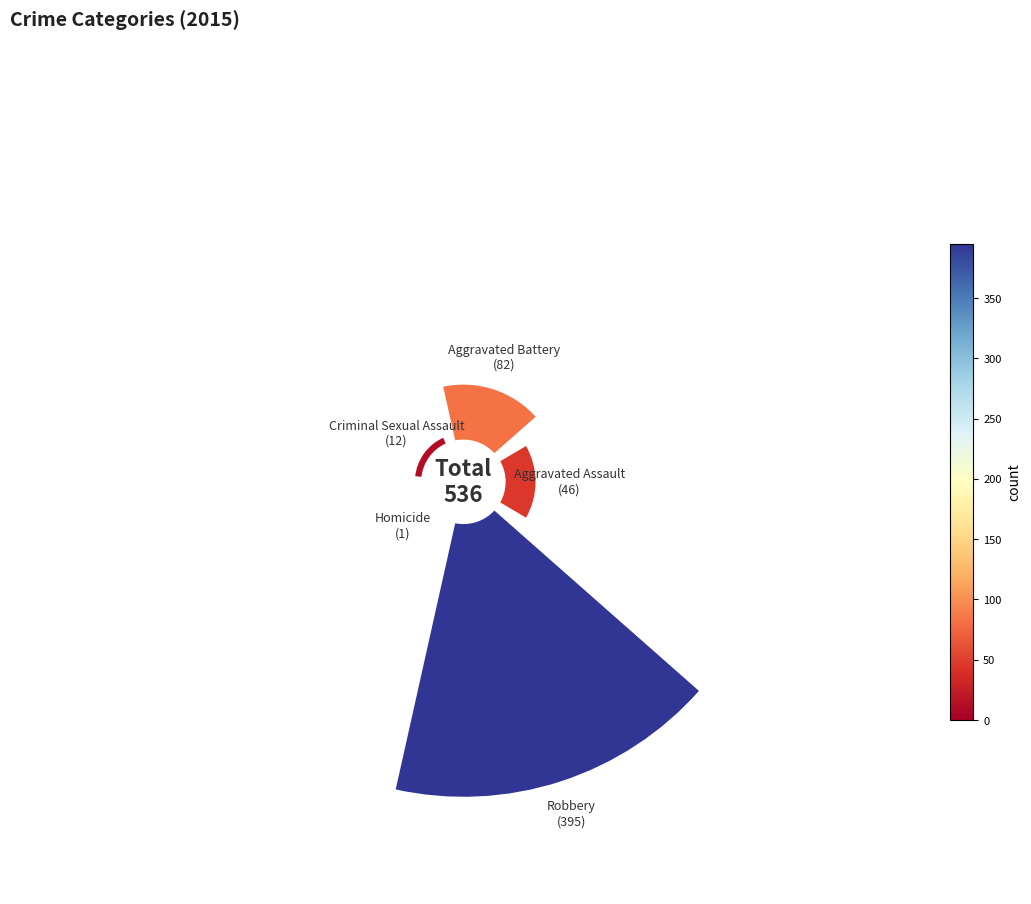

Is Aggravated Battery the majority of the pie?

No